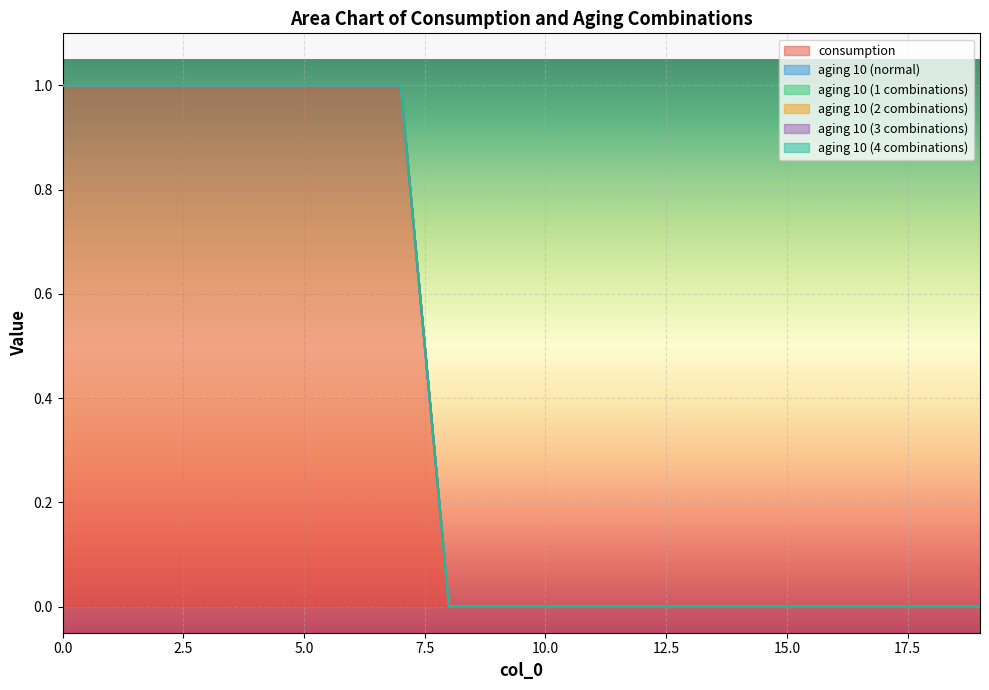

How many values in consumption are above zero?

8